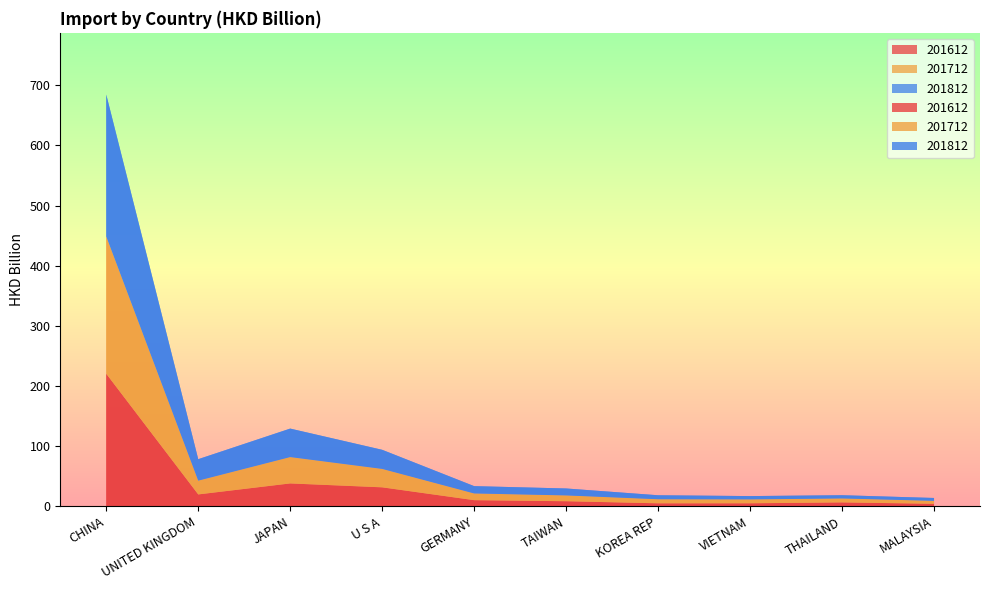

Reading right to left, list all the values displayed in this chart.

201612: MALAYSIA=4.2	THAILAND=6.5	VIETNAM=5.0	KOREA REP=5.0	TAIWAN=8.5	GERMANY=10.2	U S A=31.6	JAPAN=38.0	UNITED KINGDOM=19.7	CHINA=220.3
201712: MALAYSIA=4.9	THAILAND=6.6	VIETNAM=6.5	KOREA REP=6.8	TAIWAN=9.7	GERMANY=11.2	U S A=30.6	JAPAN=43.8	UNITED KINGDOM=22.9	CHINA=228.3
201812: MALAYSIA=4.8	THAILAND=5.4	VIETNAM=5.5	KOREA REP=6.6	TAIWAN=11.5	GERMANY=12.2	U S A=31.8	JAPAN=47.3	UNITED KINGDOM=35.7	CHINA=235.8